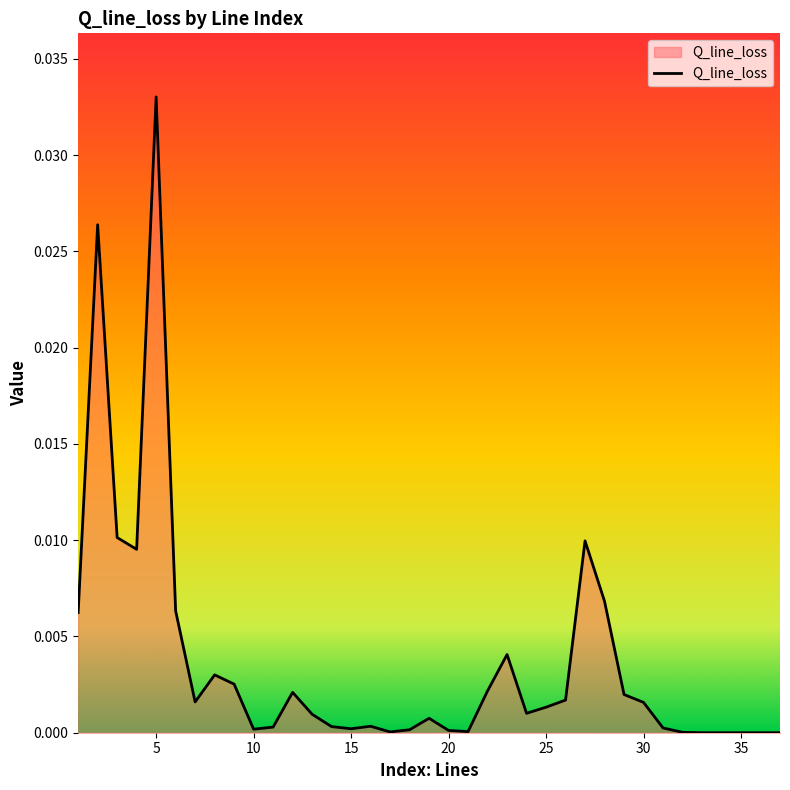

List the labels in order of value, largest first.

5, 2, 3, 27, 4, 28, 6, 1, 23, 8, 9, 22, 12, 29, 26, 7, 30, 25, 24, 13, 19, 16, 14, 11, 31, 15, 10, 18, 20, 21, 17, 32, 33, 34, 35, 36, 37